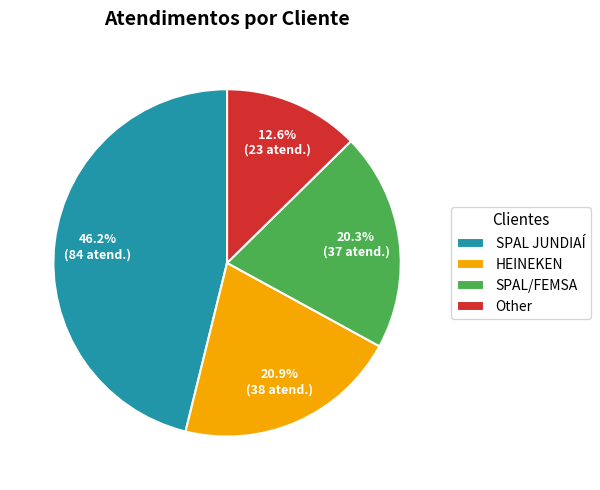

What is the total percentage of SPAL JUNDIAÍ and SPAL/FEMSA?

66.5%